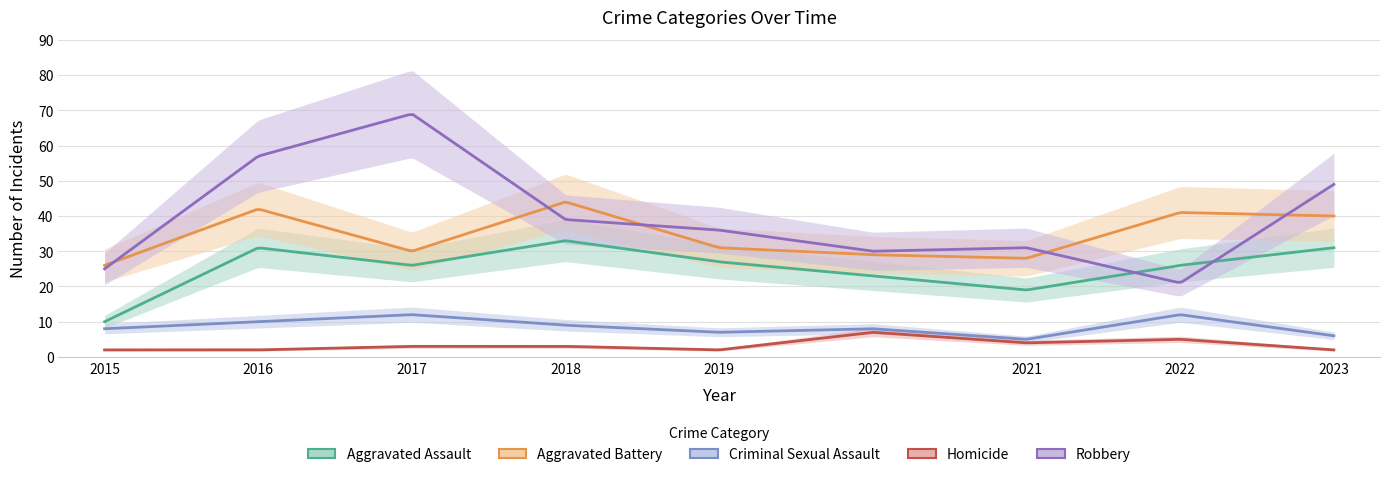

Reading right to left, transcribe all the data shown in this chart.

Aggravated Assault: 2023=31	2022=26	2021=19	2020=23	2019=27	2018=33	2017=26	2016=31	2015=10
Aggravated Battery: 2023=40	2022=41	2021=28	2020=29	2019=31	2018=44	2017=30	2016=42	2015=26
Criminal Sexual Assault: 2023=6	2022=12	2021=5	2020=8	2019=7	2018=9	2017=12	2016=10	2015=8
Homicide: 2023=2	2022=5	2021=4	2020=7	2019=2	2018=3	2017=3	2016=2	2015=2
Robbery: 2023=49	2022=21	2021=31	2020=30	2019=36	2018=39	2017=69	2016=57	2015=25